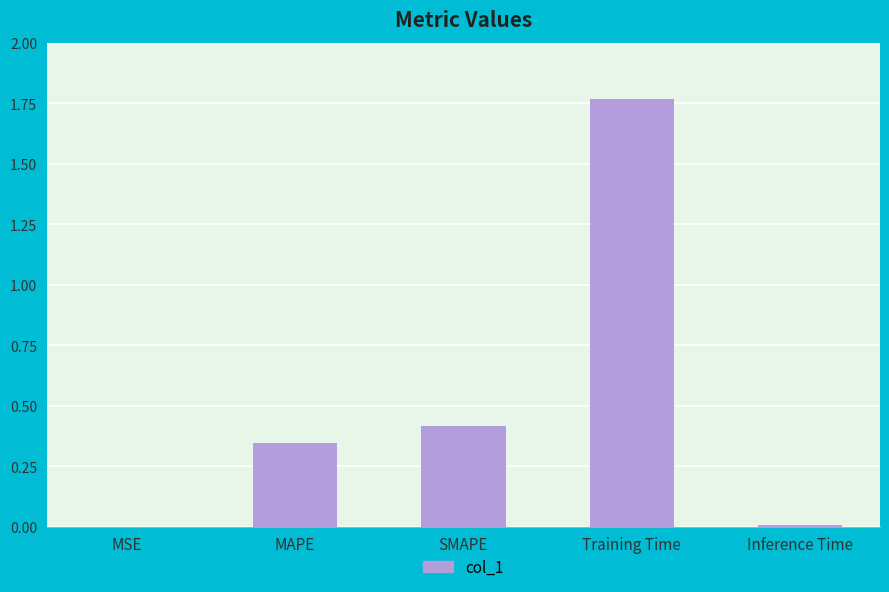

What is the sum of the values at MAPE and Training Time?

2.1